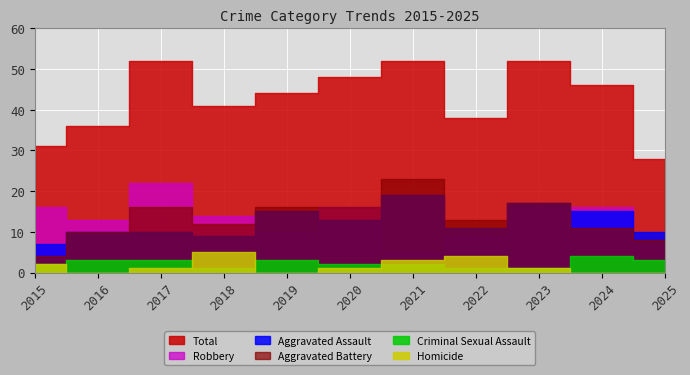

Which has a higher value, 2023 or 2020?

2023